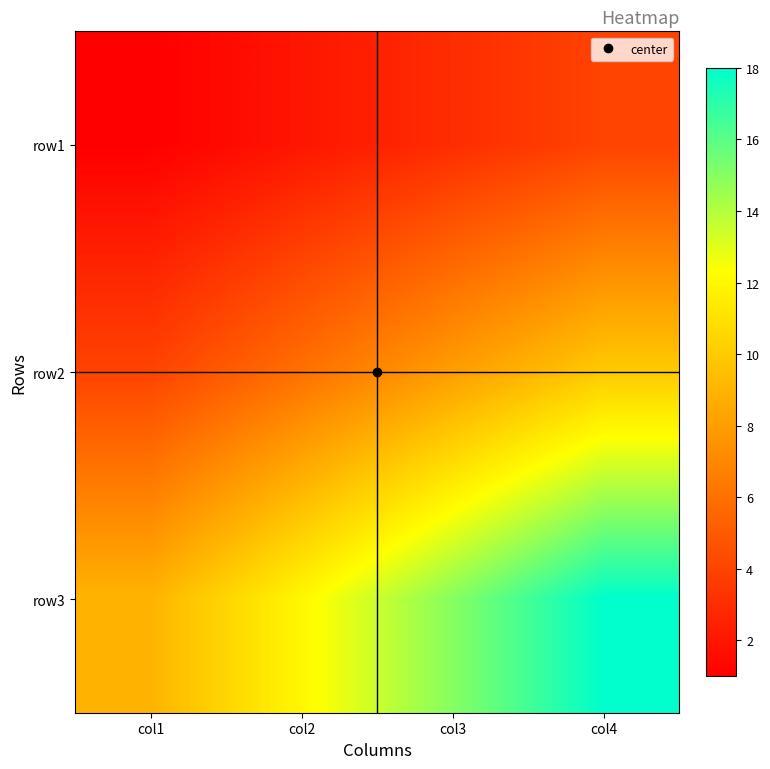

At how many categories does at least one series exceed 10?

3